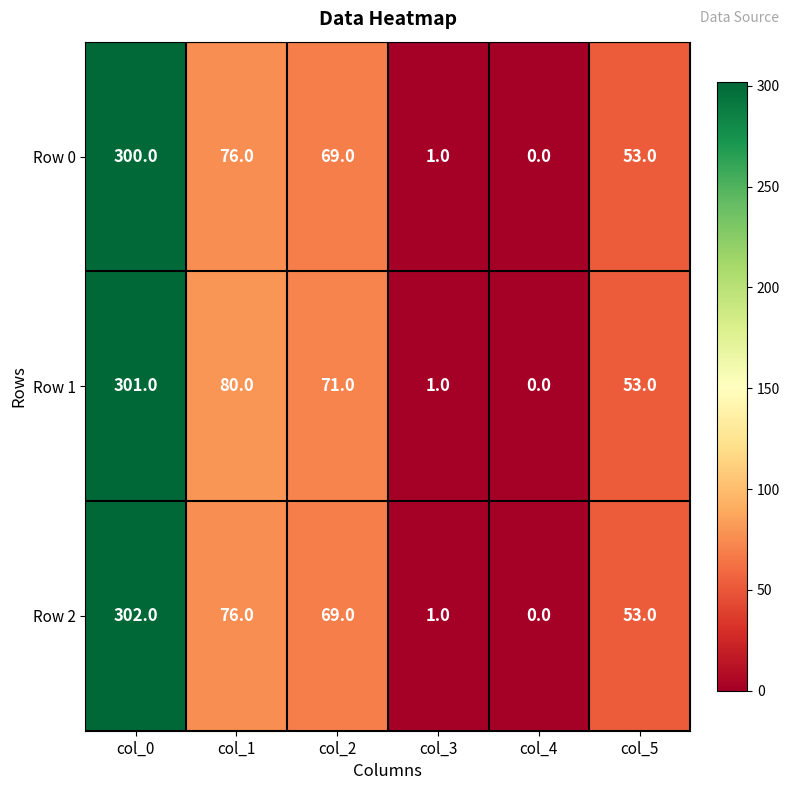

Read the Row 2 value at col_1.

76